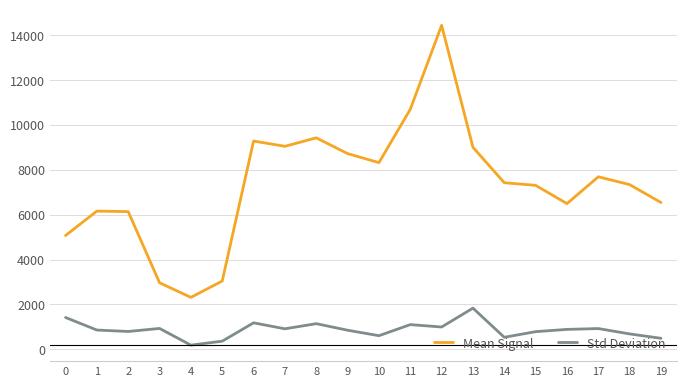

What is the minimum value for Mean Signal?

2313.7